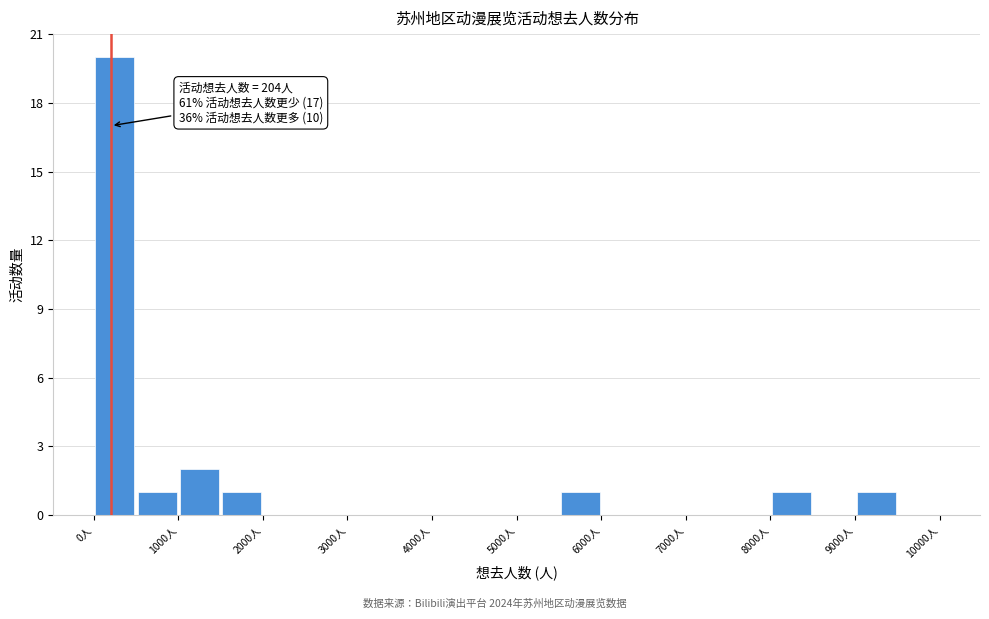

Which range on the x-axis has the tallest bar?

0 to 500